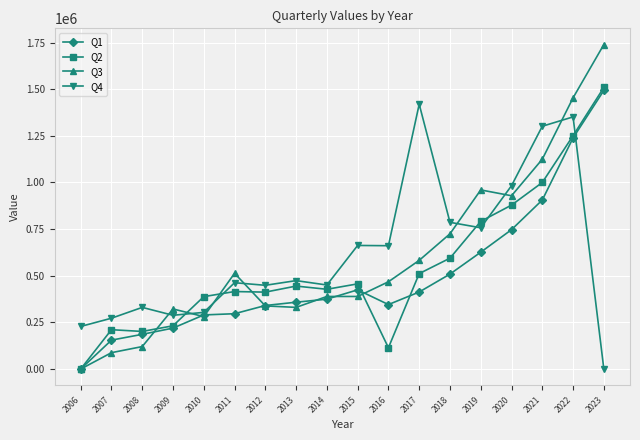

True or false: Q4 has more than 1 interior local peaks.

True